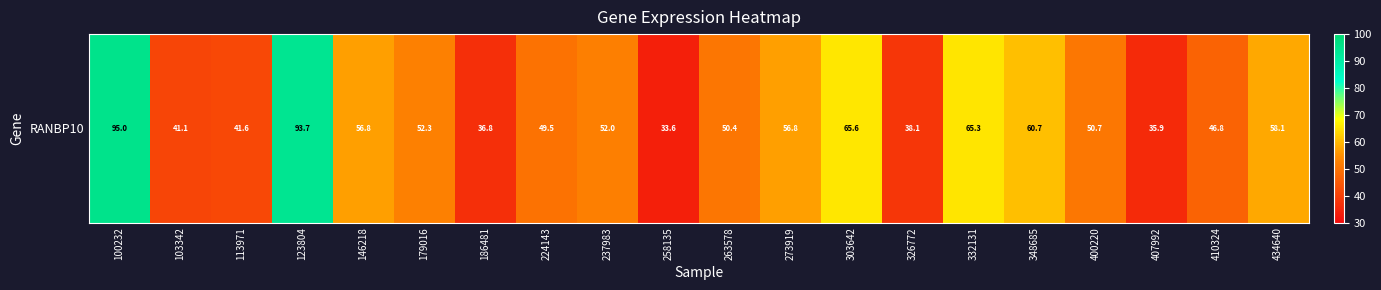

Where does the data first go above 52?

100232